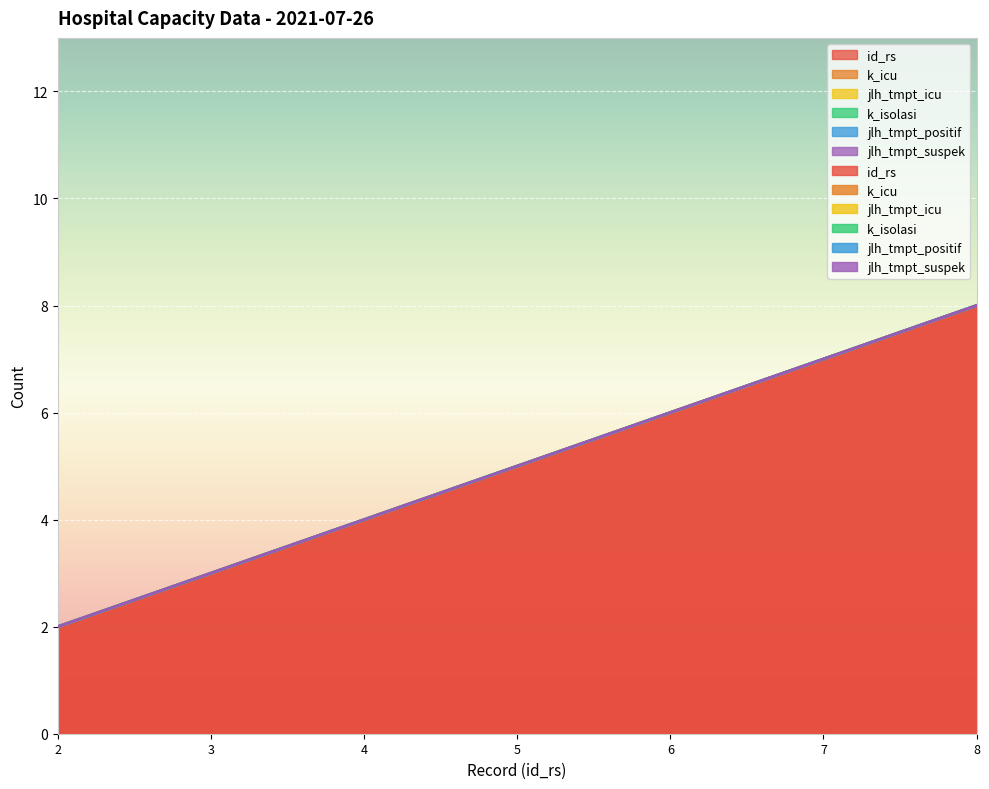

What is the average value of the id_rs series?

5